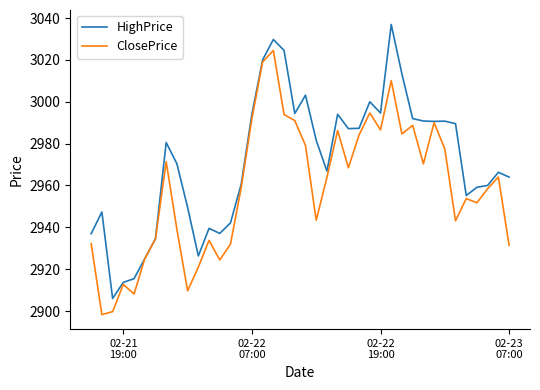

List the series in order of their peak value, lowest first.

ClosePrice, HighPrice